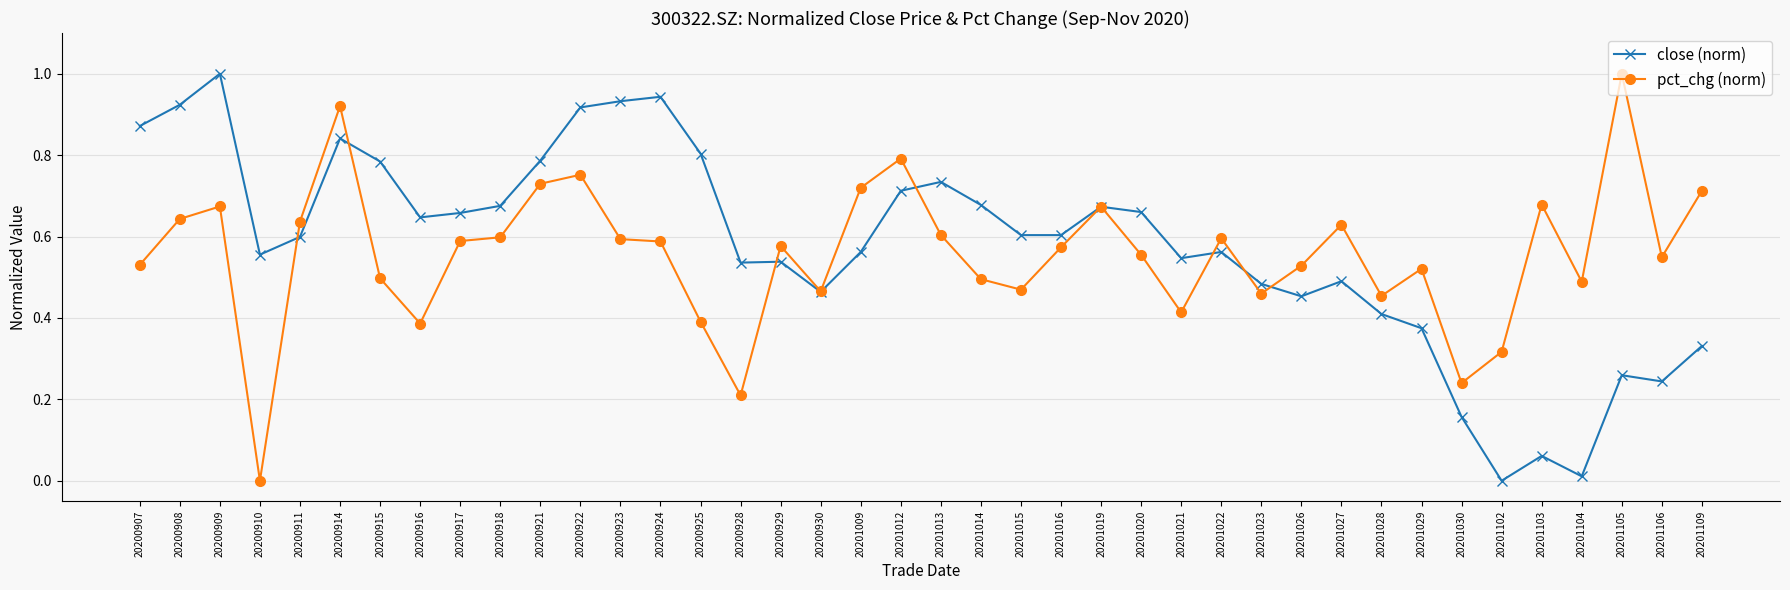

The value of pct_chg (norm) at 20200930 is 0.2. True or false?

False